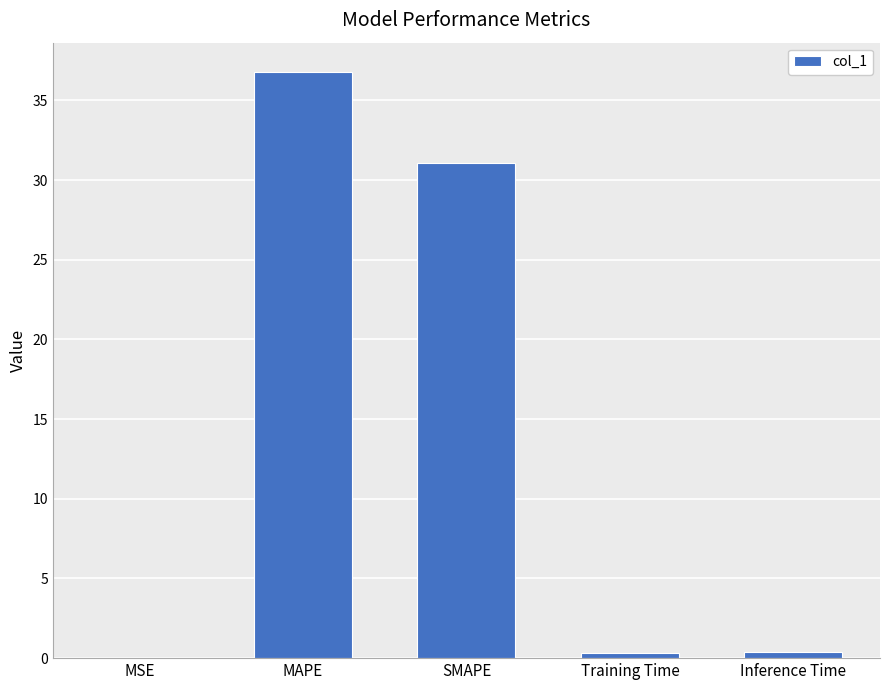

What is the ratio of the value at SMAPE to the value at MAPE?

0.8